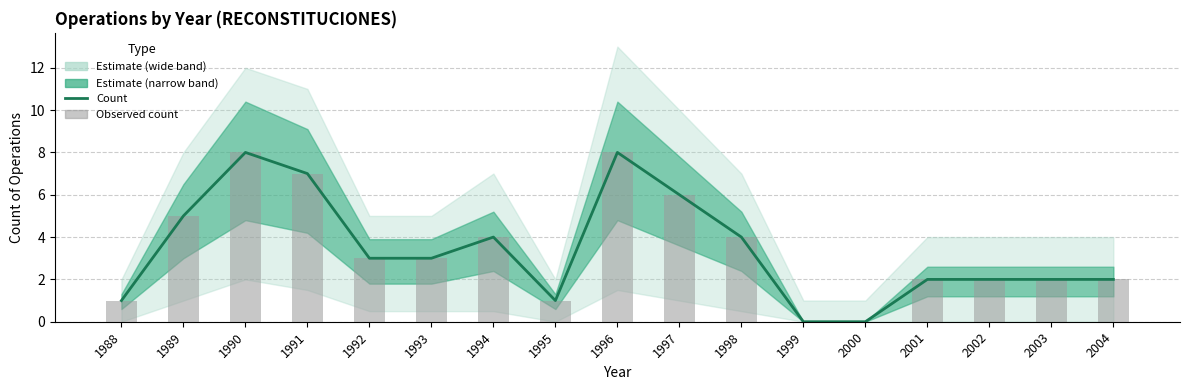

Does the chart contain any negative values?

No